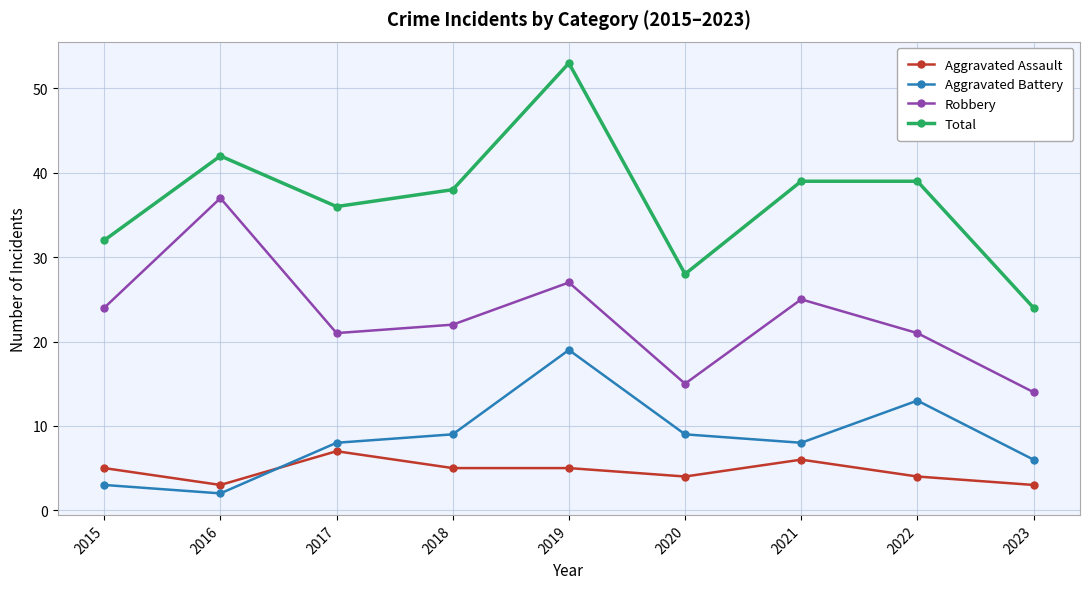

Which category has the lowest value in the Aggravated Battery series?

2016